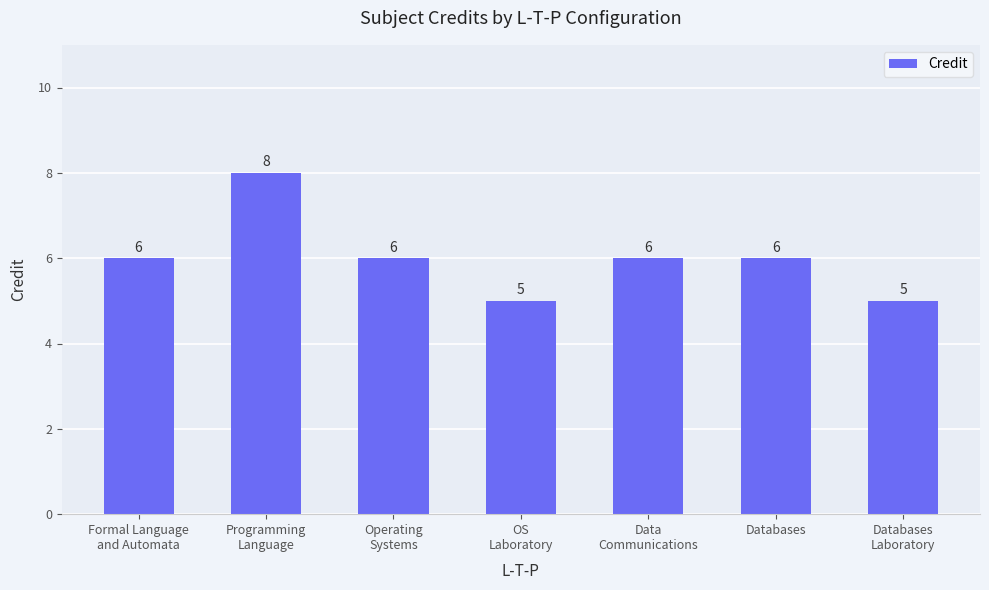

Are the bars horizontal?

No